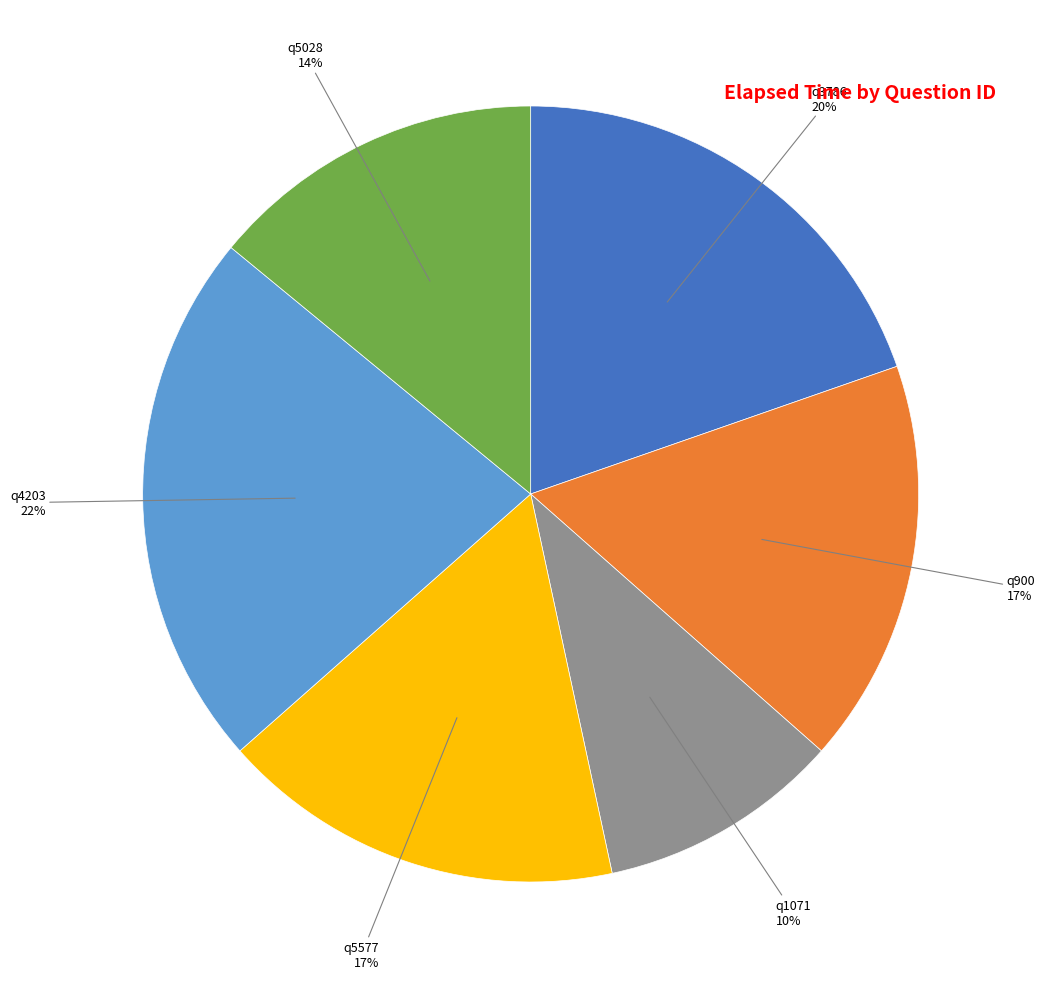

Which has a higher value, q4203 or q900?

q4203